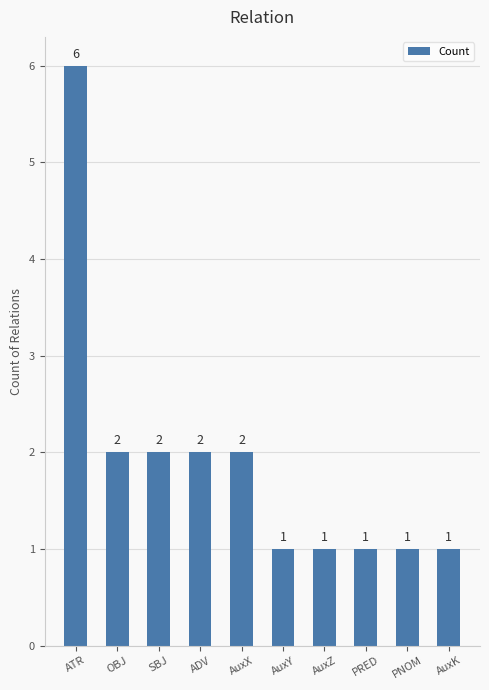

What is the label of the 9th bar from the left?

PNOM